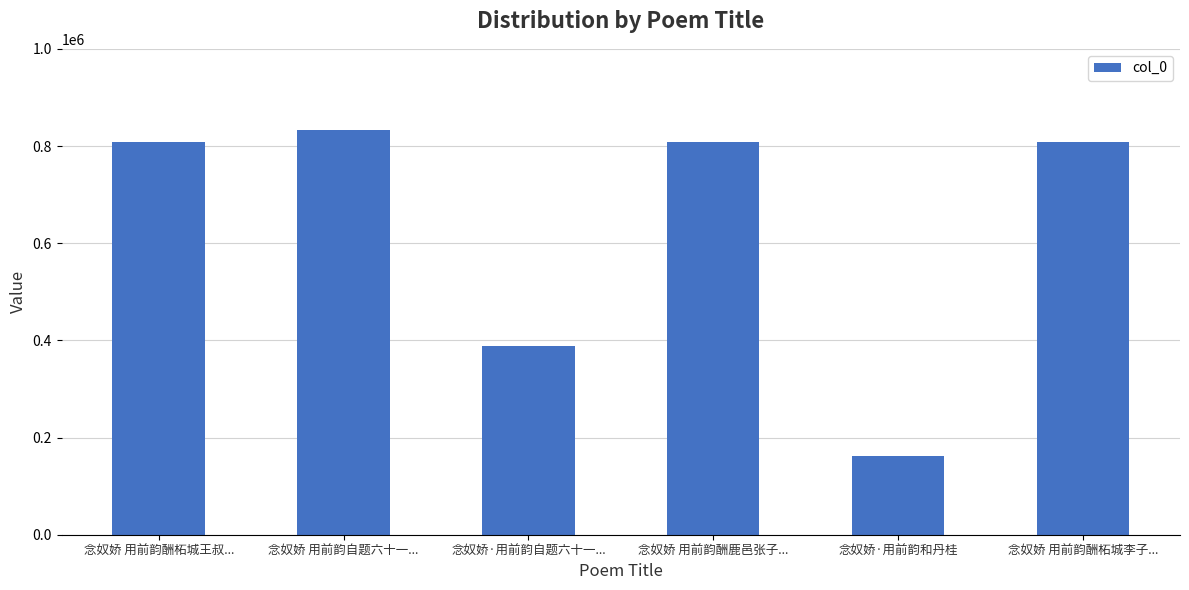

Read the value at 念奴娇·用前韵和丹桂.

162698